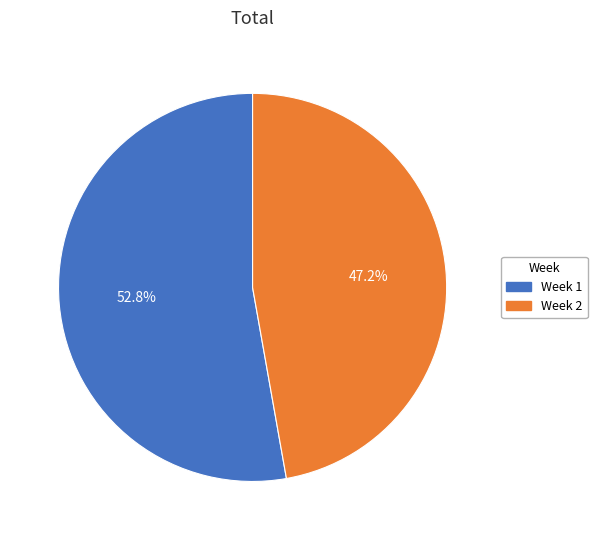

To the nearest percent, what is the difference between the largest and smallest slice percentages?

6%